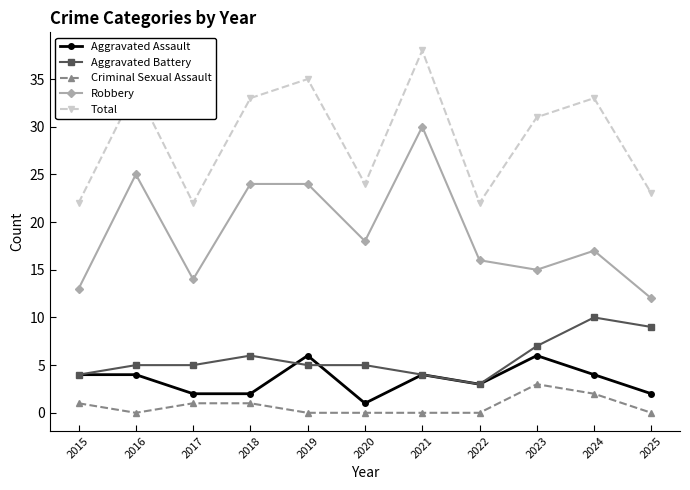

Rank the series at 2023 from highest to lowest value.

Total, Robbery, Aggravated Battery, Aggravated Assault, Criminal Sexual Assault